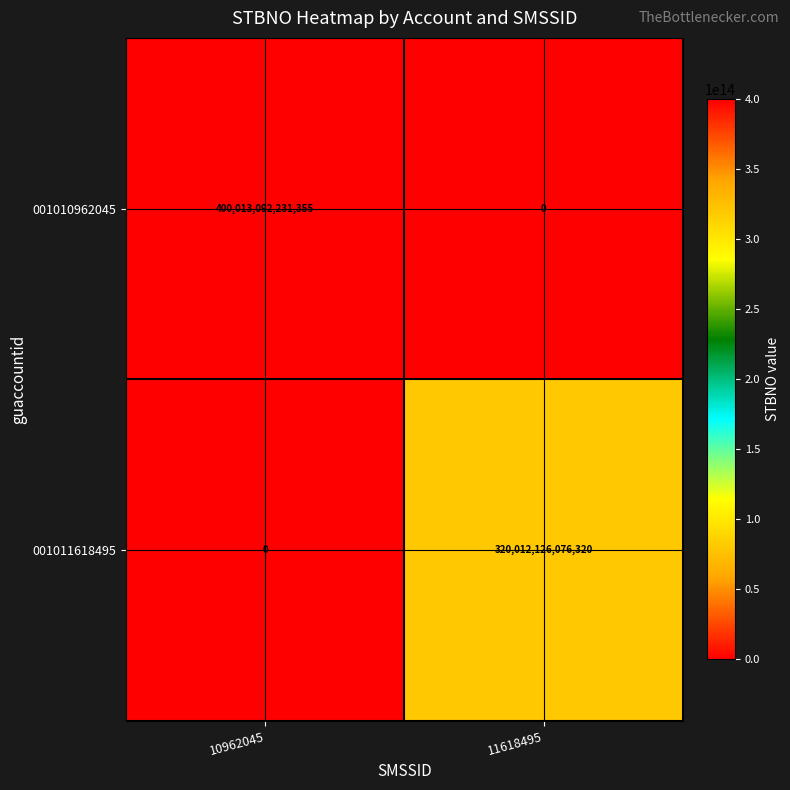

How many distinct data groups are displayed?

2